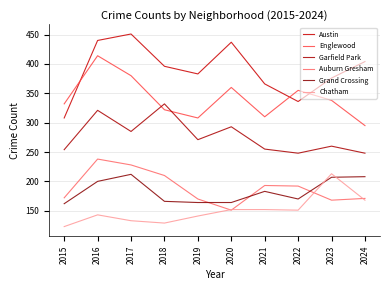

True or false: Chatham and Austin cross at least once.

False